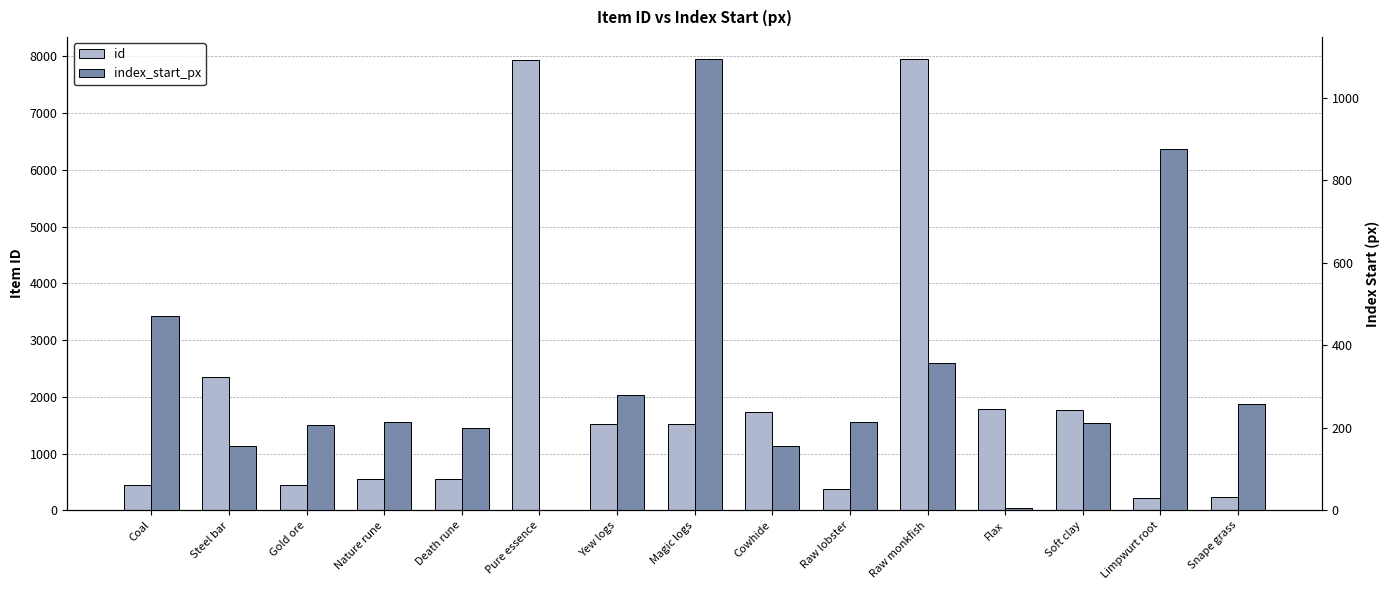

At which label does index_start_px first exceed 213?

Coal